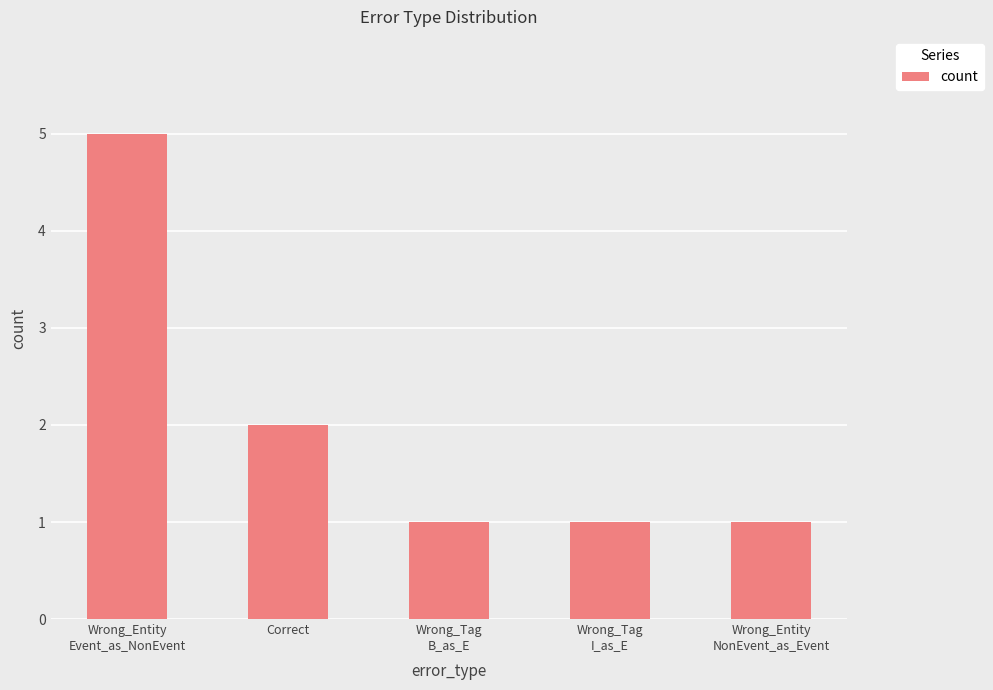

What is the value of the 3rd bar from the left?

1